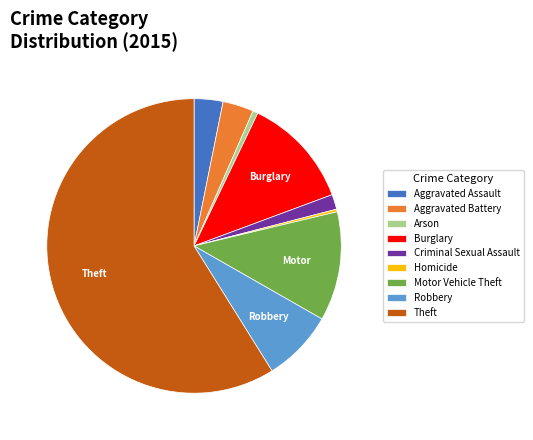

How many slices are in this pie chart?

9